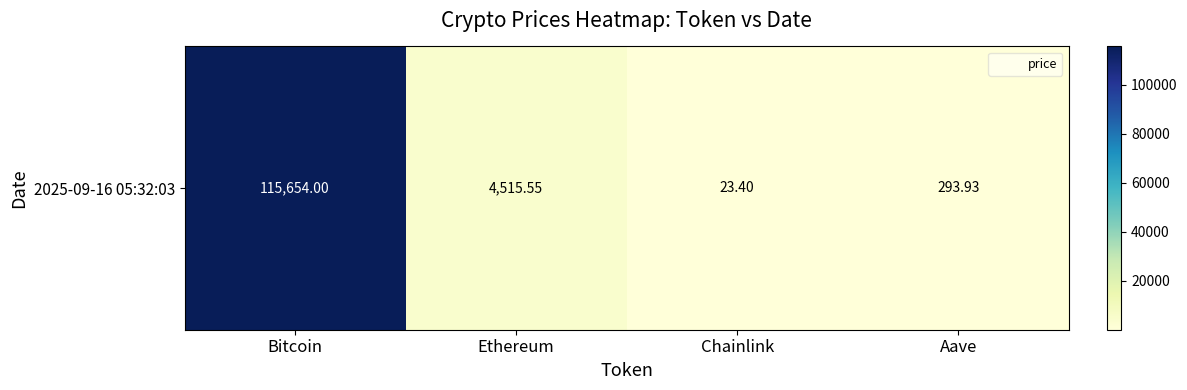

List the labels in order of value, smallest first.

Chainlink, Aave, Ethereum, Bitcoin